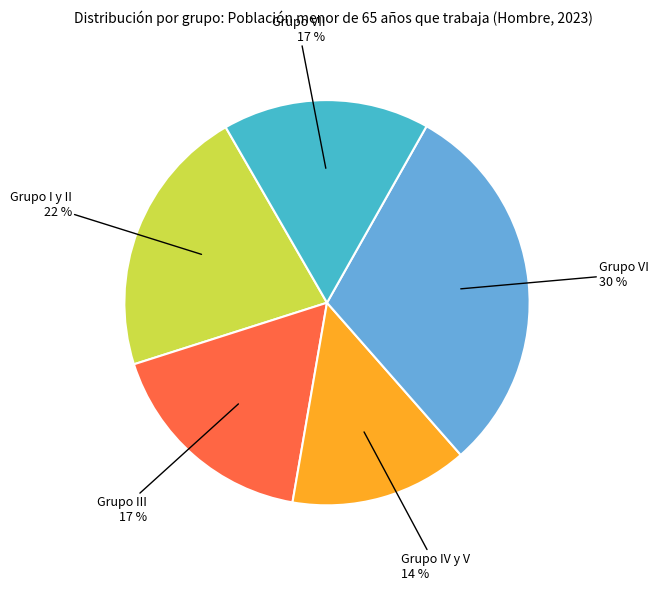

To the nearest percent, what is the average slice percentage?

20%